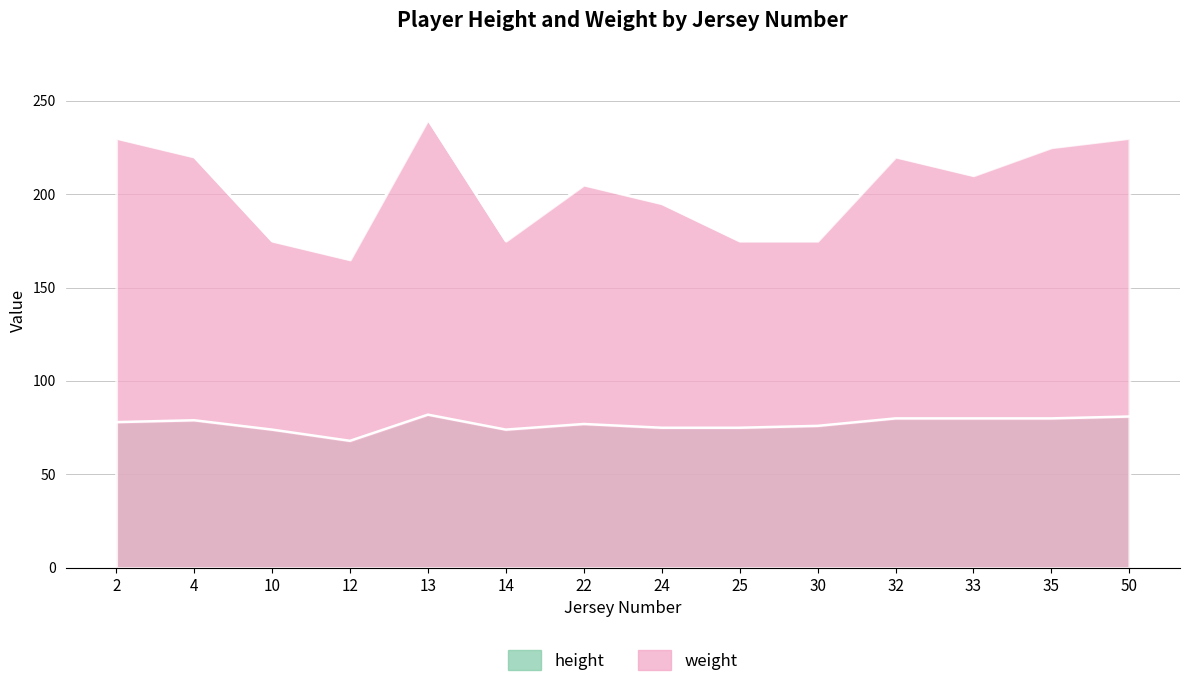

List the series in order of their overall mean, highest first.

weight, height